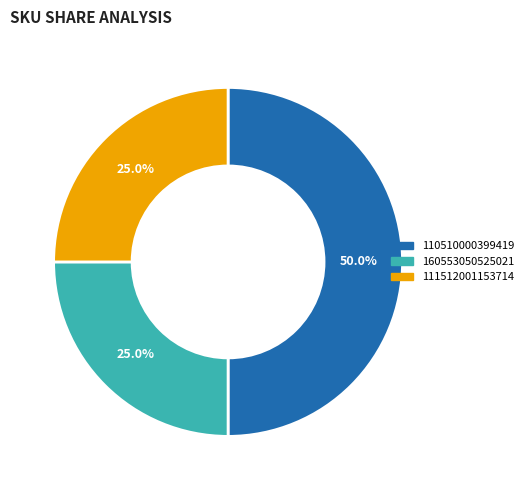

To the nearest percent, what is the difference between the largest and smallest slice percentages?

25%